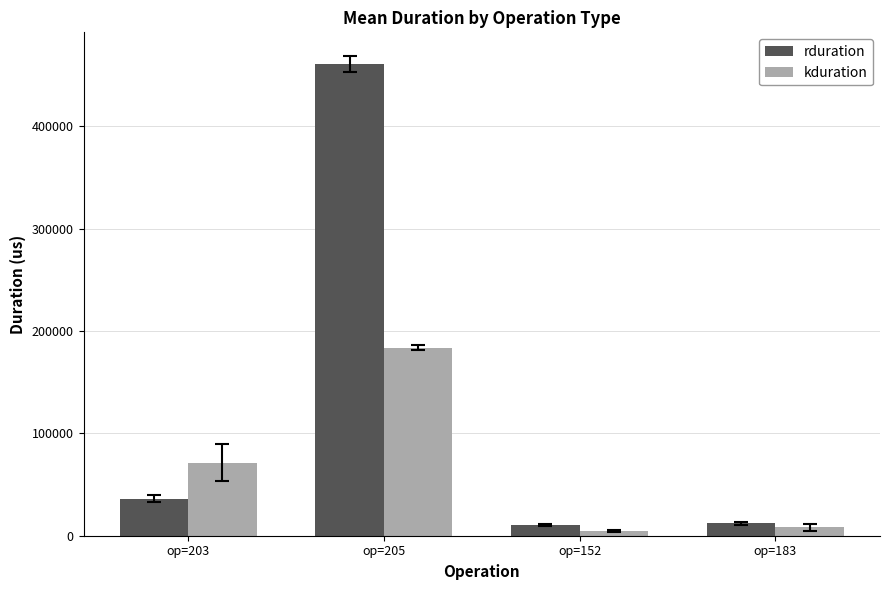

What is the difference between the highest and lowest values at op=183?

3563